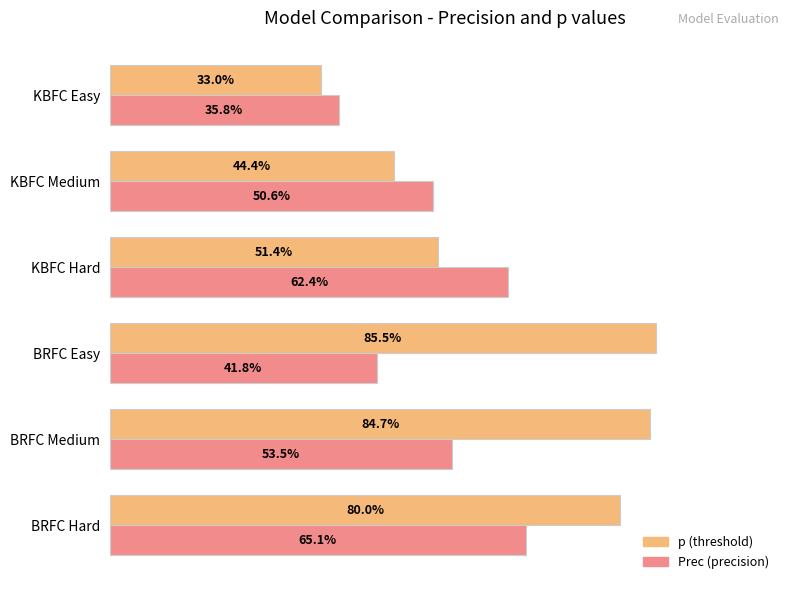

Does the chart contain any negative values?

No